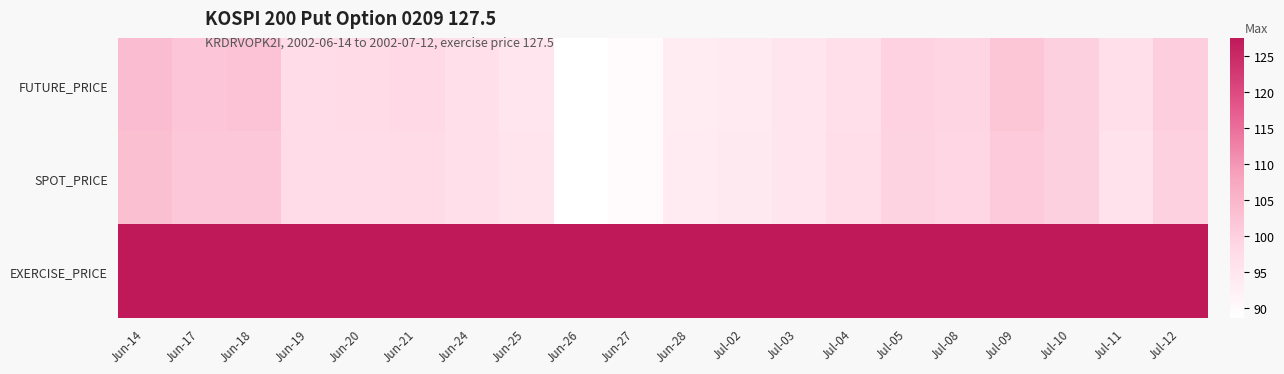

Which has a higher value, Jun-20 or Jun-21?

Jun-21